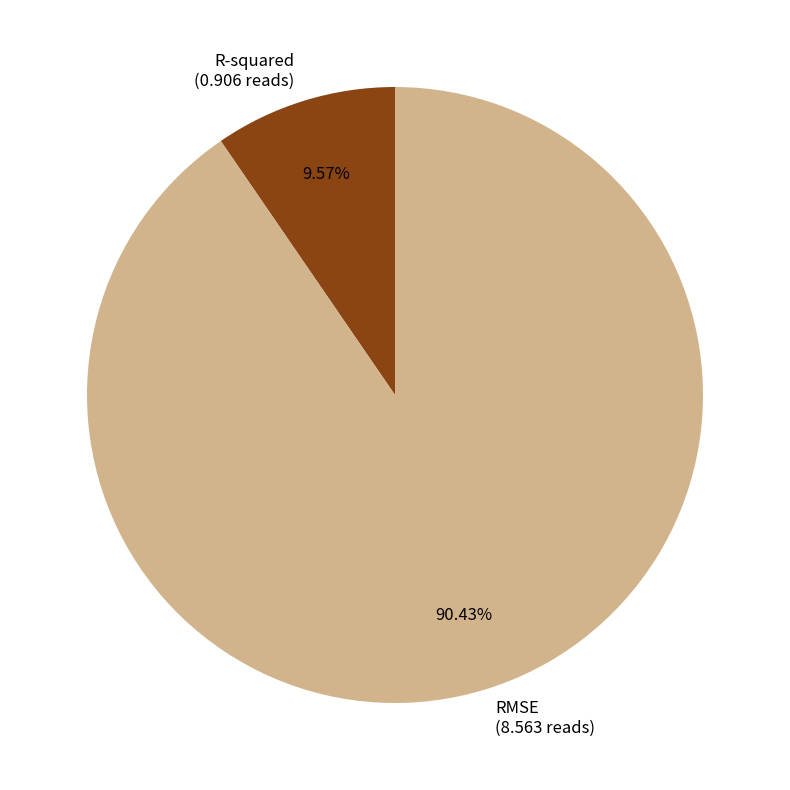

Which category has the smallest portion of the pie?

R-squared